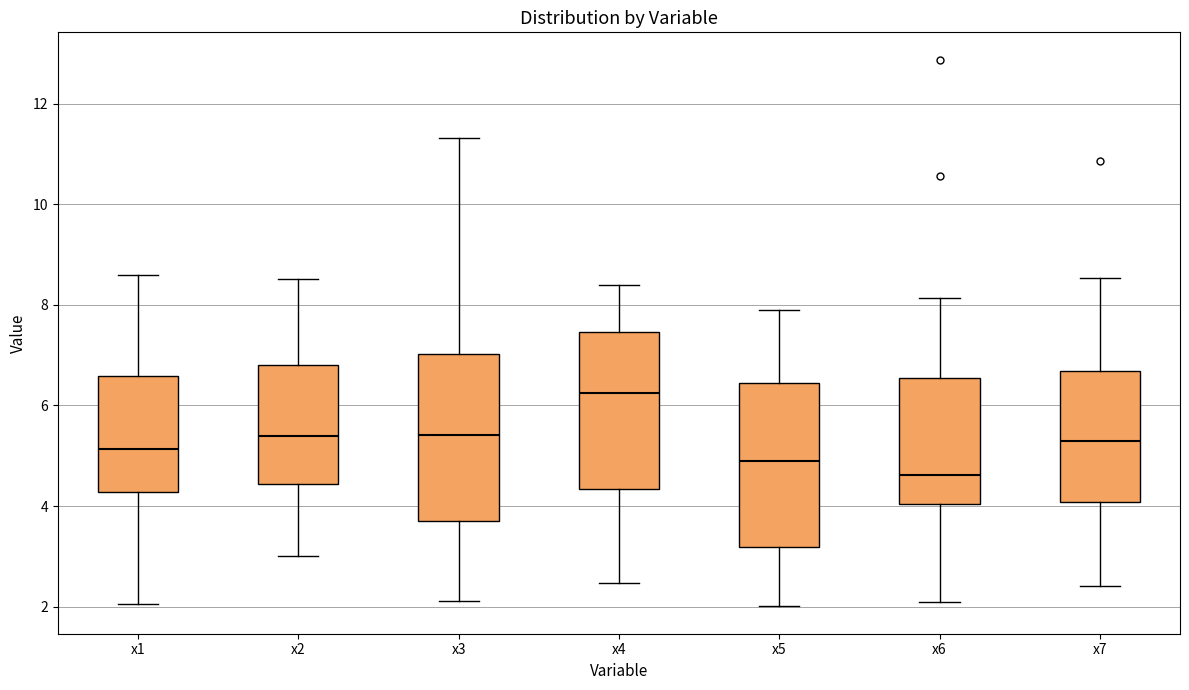

Reading left to right, transcribe this box plot: for each box, give where its median line is, the range the box spans, and where its two whiskers end, as read against the y-axis. The values are not printed on the chart, so give them approximately, as read against the axis.

x1: median 5.2, box 4.2 to 6.6, whiskers 2.0 to 8.6
x2: median 5.4, box 4.4 to 6.8, whiskers 3.0 to 8.6
x3: median 5.4, box 3.8 to 7.0, whiskers 2.2 to 11.4
x4: median 6.2, box 4.4 to 7.4, whiskers 2.4 to 8.4
x5: median 4.8, box 3.2 to 6.4, whiskers 2.0 to 8.0
x6: median 4.6, box 4.0 to 6.6, whiskers 2.0 to 8.2
x7: median 5.2, box 4.0 to 6.6, whiskers 2.4 to 8.6